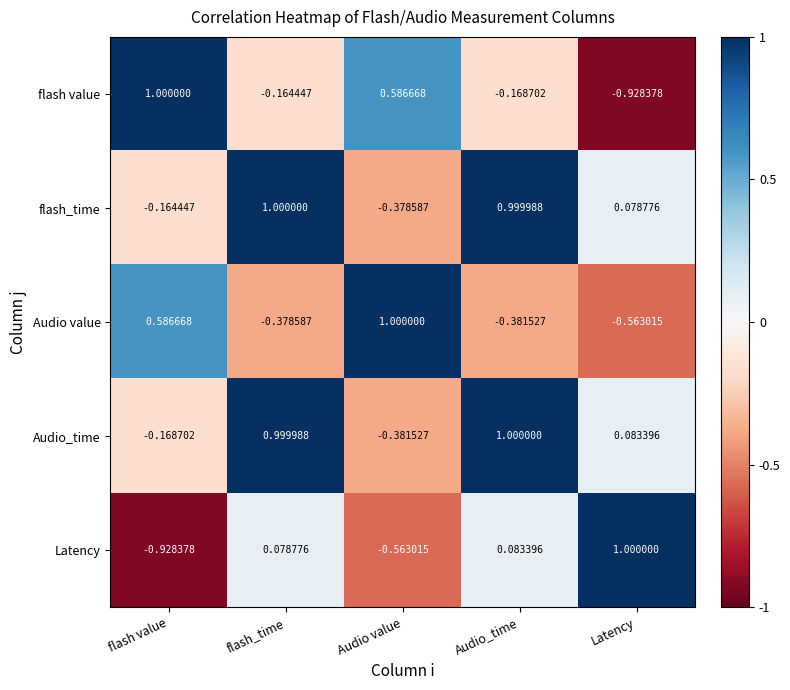

Which category has the lowest value in the flash_time series?

Audio value